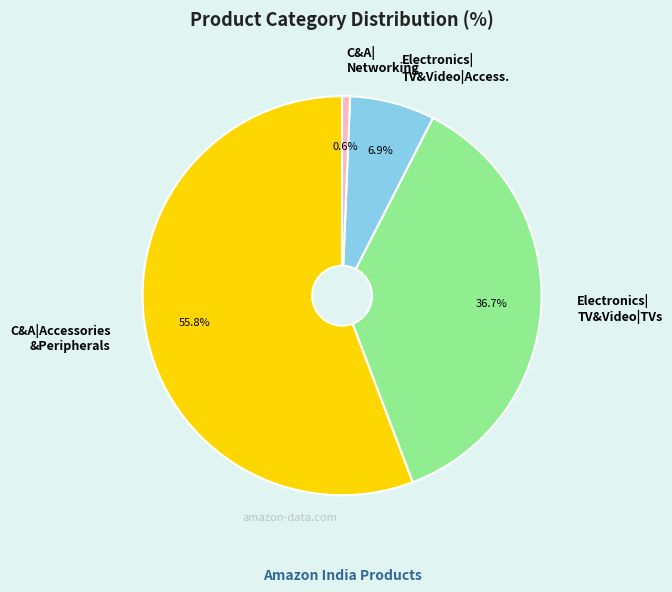

Does any single category account for the majority?

Yes